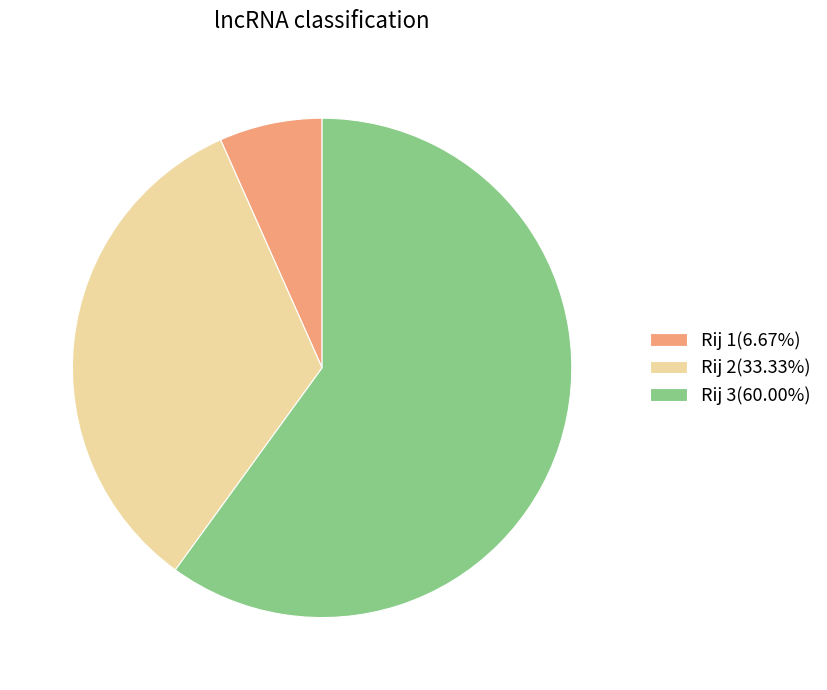

Is there a majority slice in this chart?

Yes